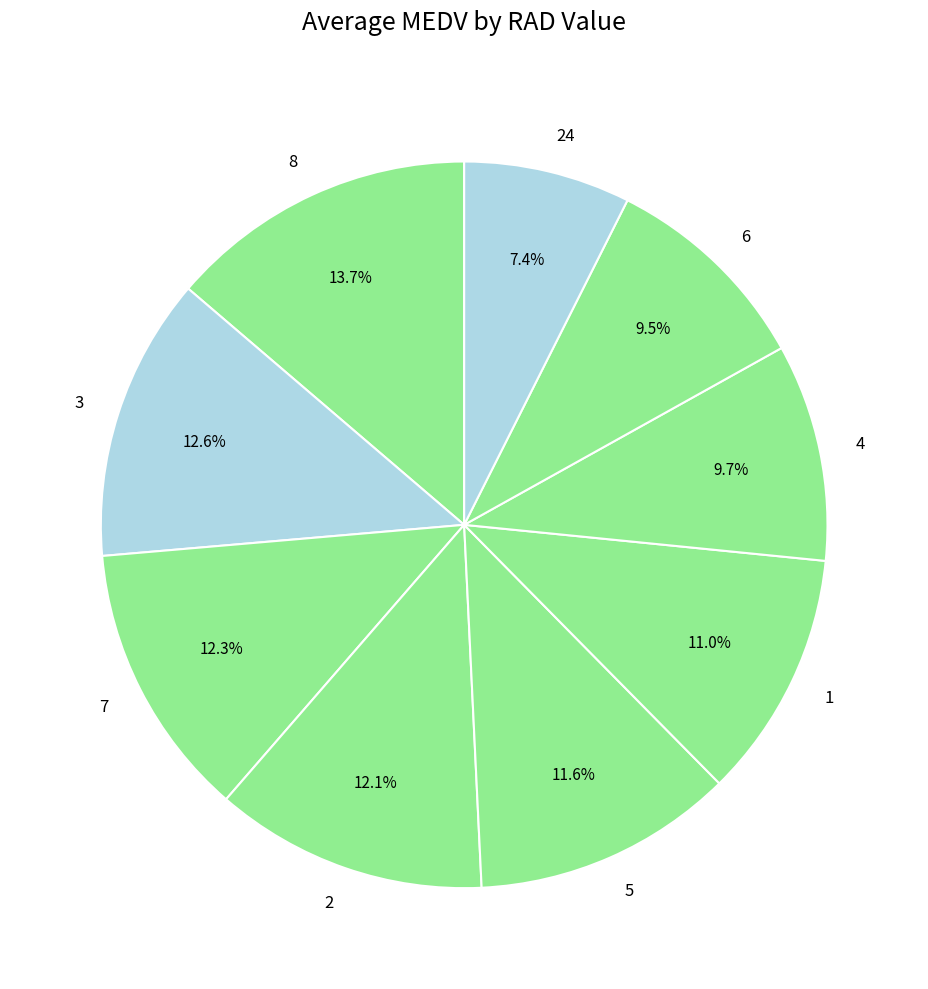

Is it true that 5 is 18% of the pie?

False